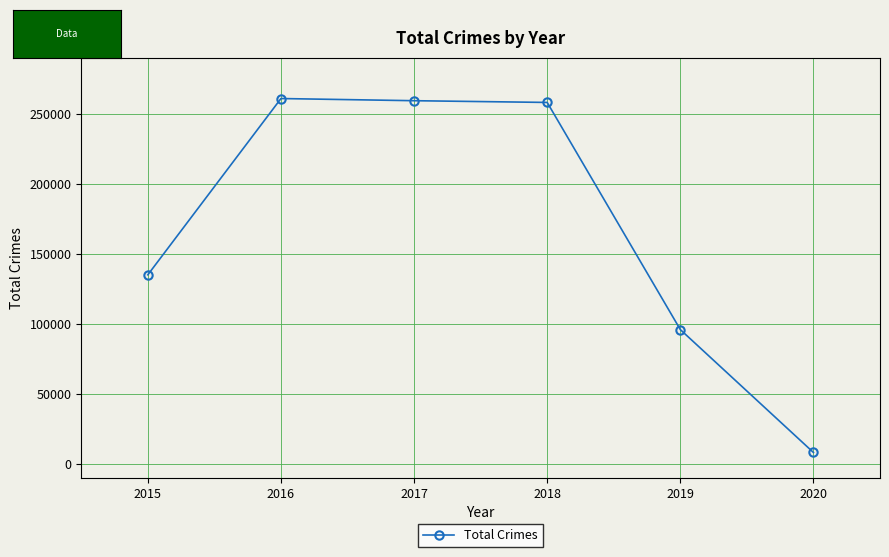

Reading left to right, extract all data points from this chart.

134893	260797	259247	258005	95752	7988